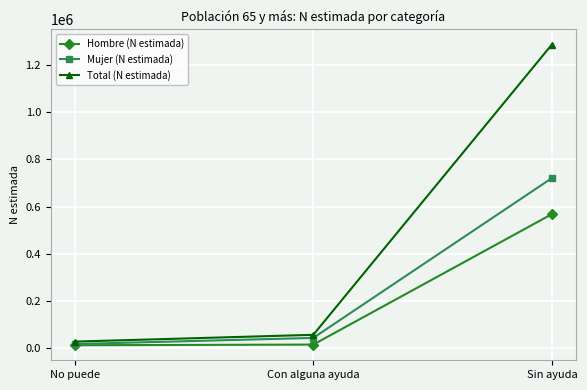

What is the maximum value for Mujer (N estimada)?

720989